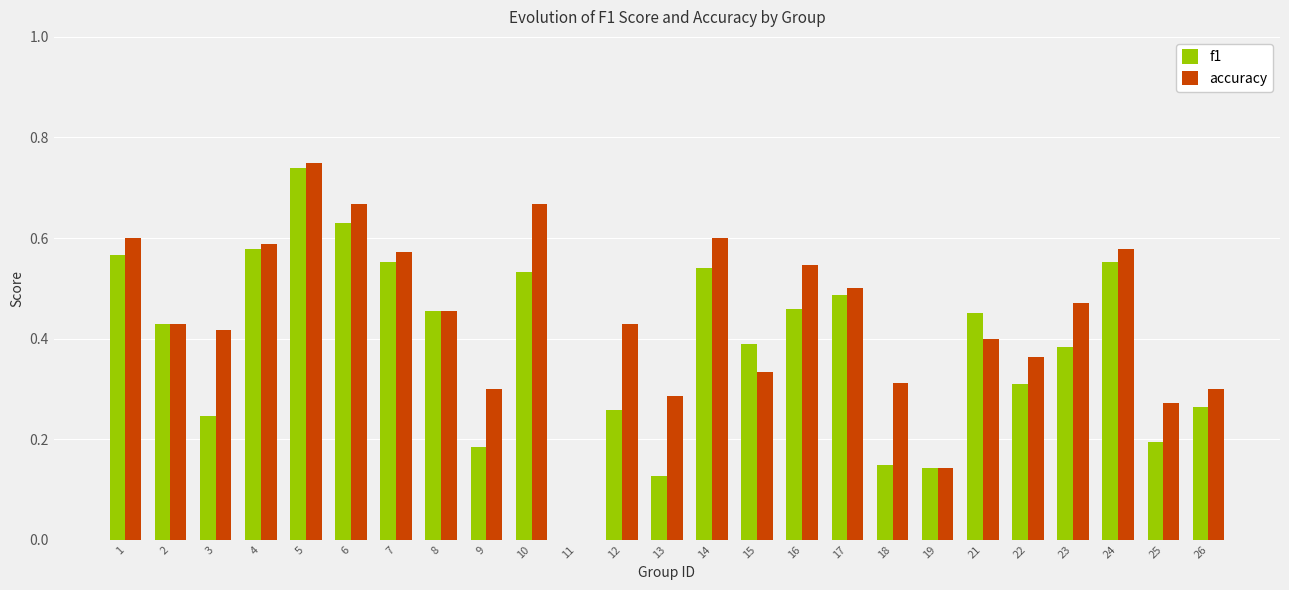

Which series has the largest total across all categories?

accuracy